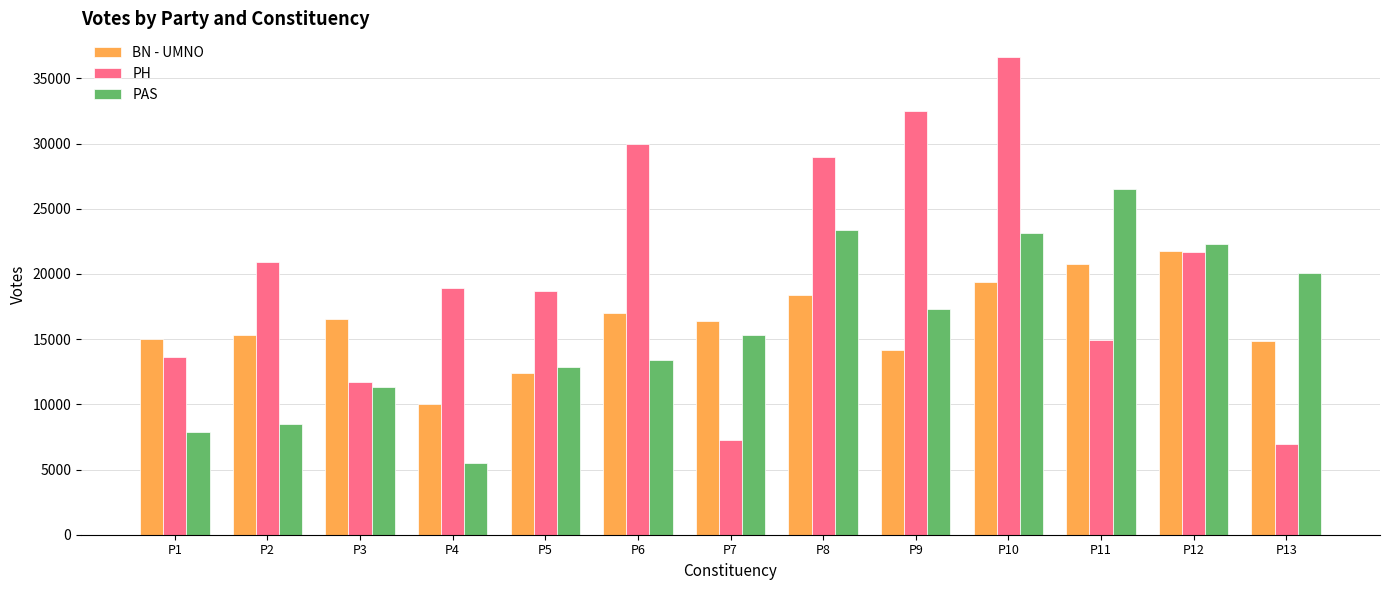

What is the approximate value of PH at P9, to the nearest 10?

32480